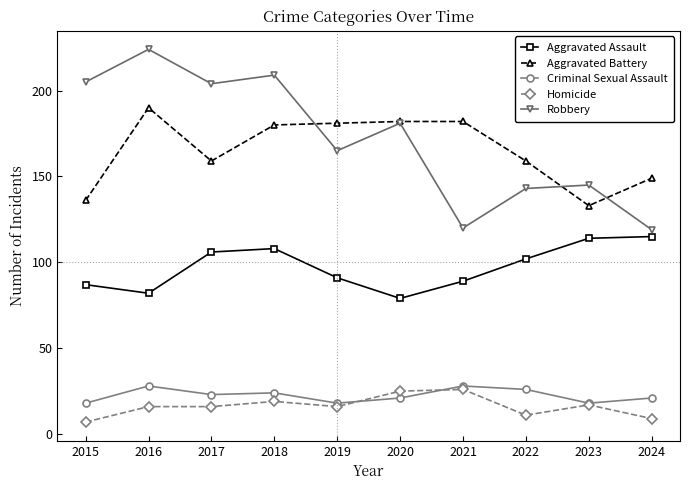

What is the sum of the Aggravated Assault values at 2017 and 2018?

214